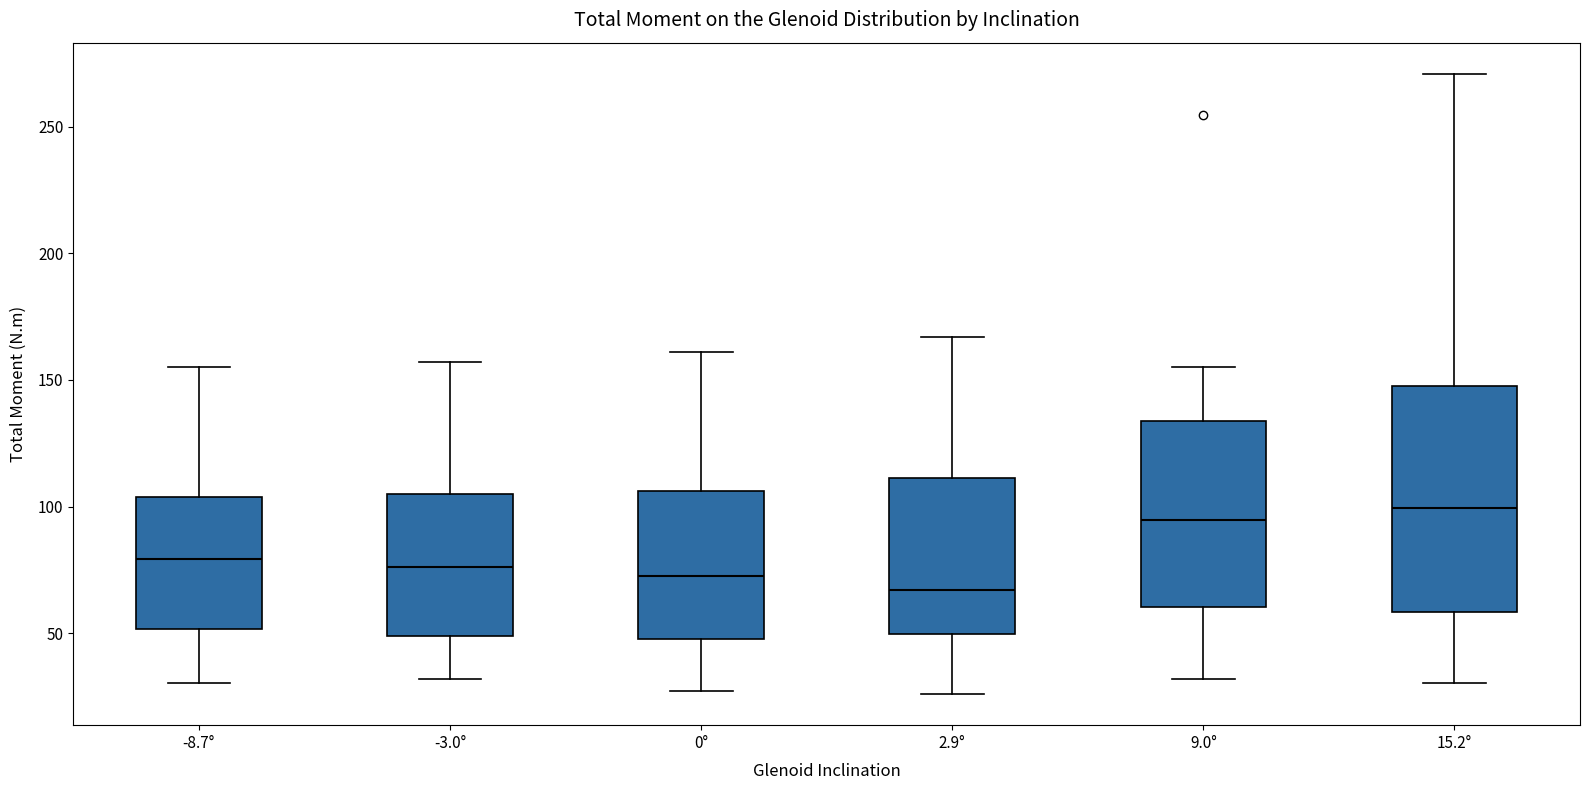

Comparing the boxes themselves (not the whiskers), which one is the tallest?

15.2°